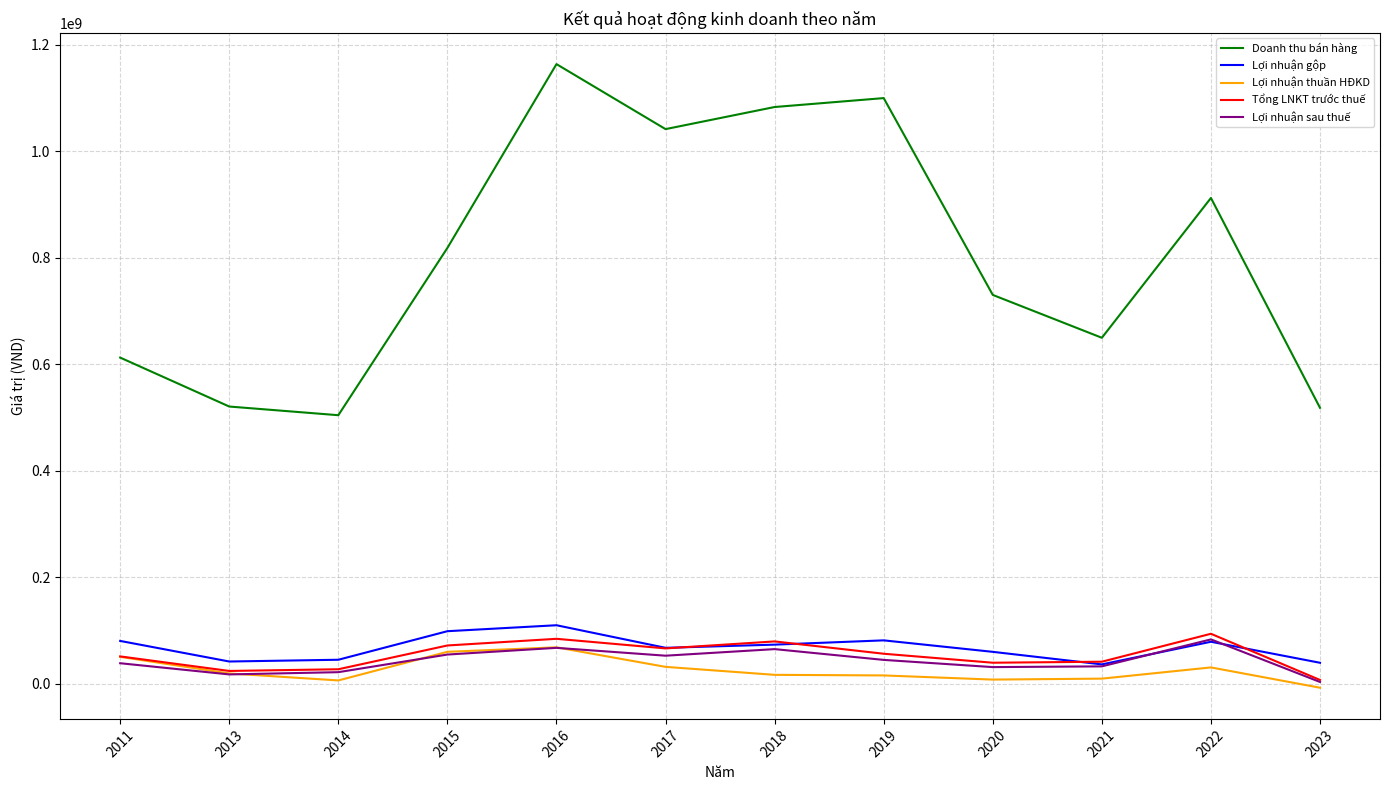

What is the minimum value shown in the chart?

-7738599